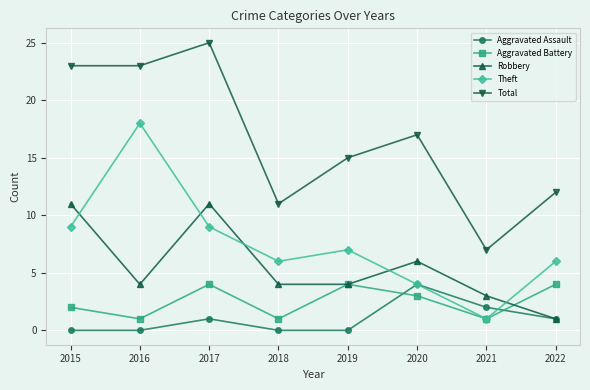

How many times do Aggravated Assault and Aggravated Battery cross each other?

2